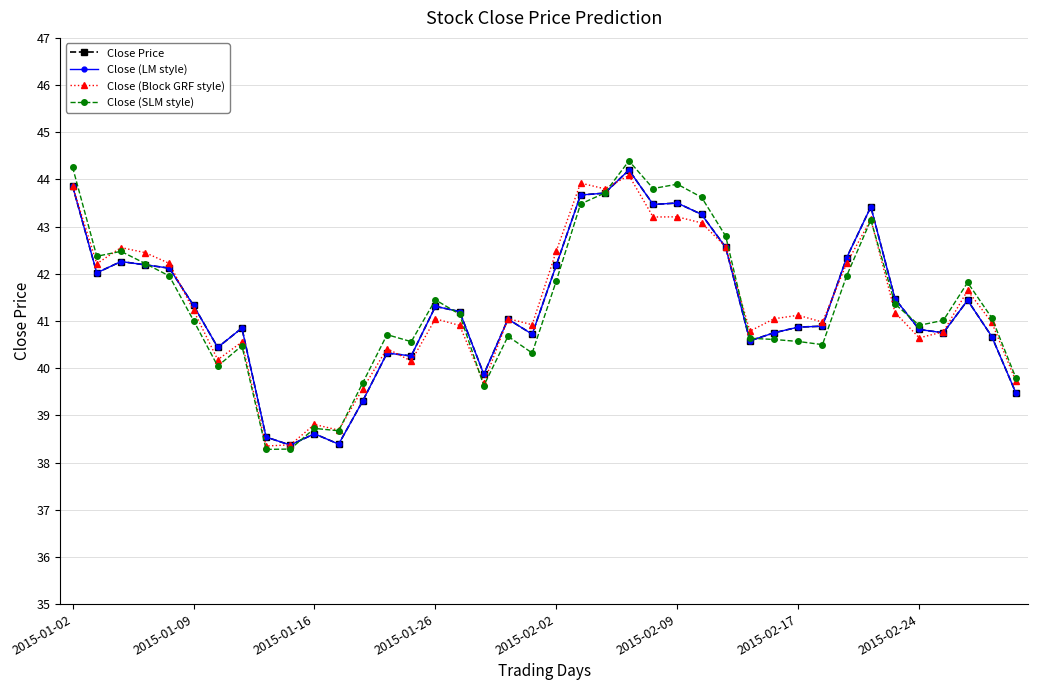

What is the difference between the maximum and minimum values in the Close (LM style) series?

5.8